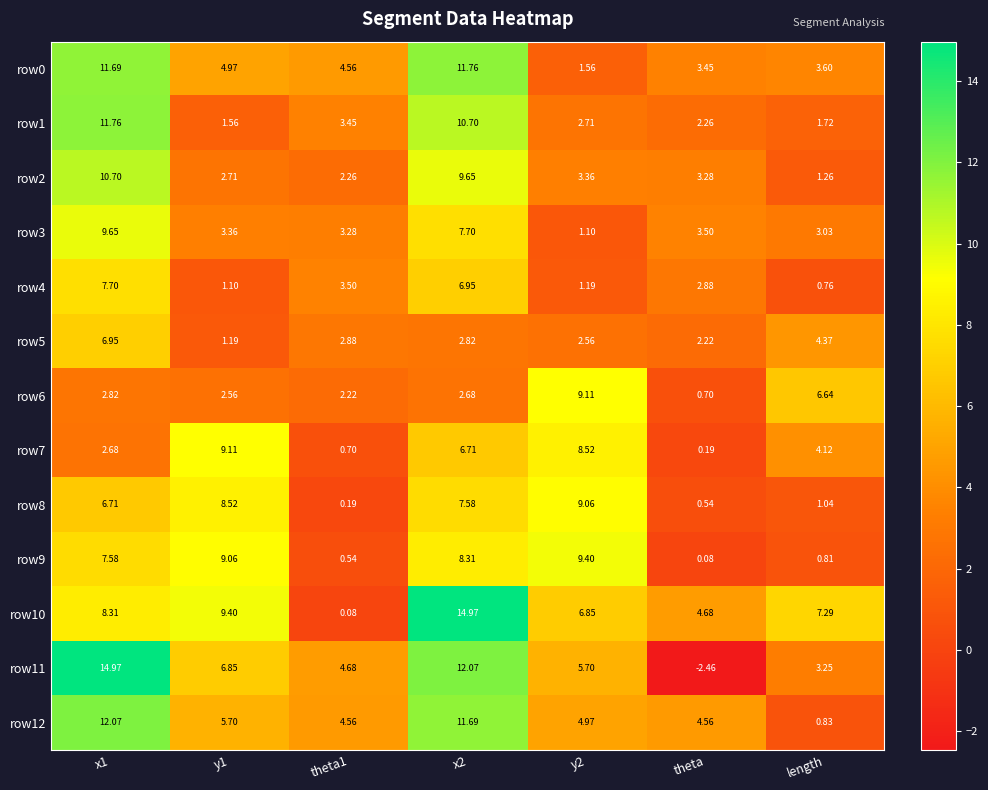

What is the spread (max minus min) of values at x1?

12.3